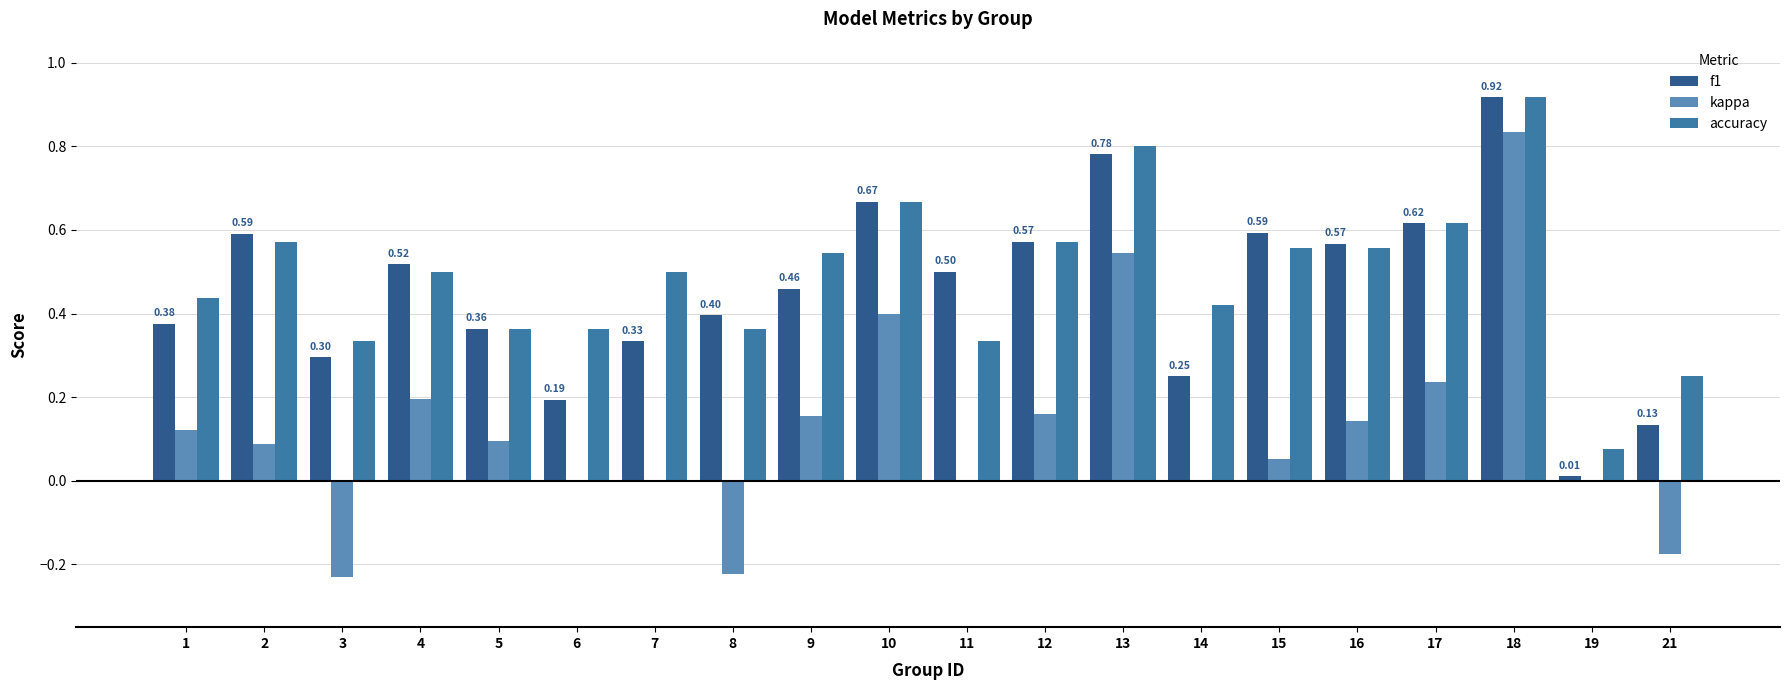

How many distinct data groups are displayed?

3